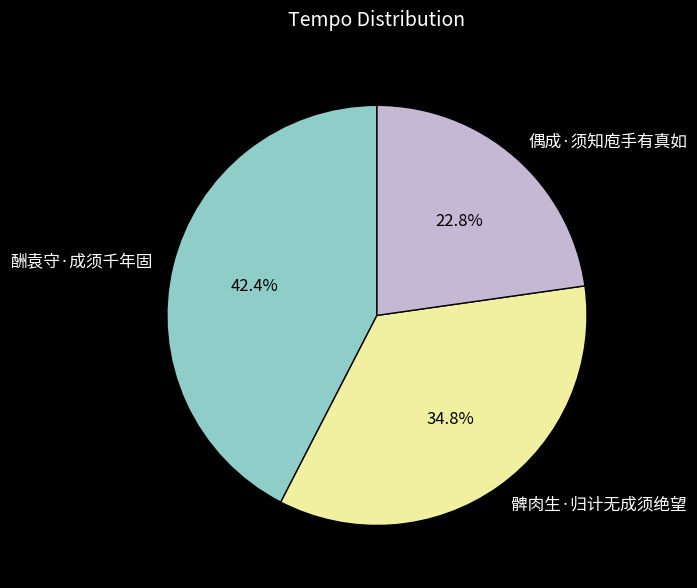

To the nearest percent, what is the difference between the 偶成·须知庖手有真如 and 酬袁守·成须千年固 slice percentages?

20%